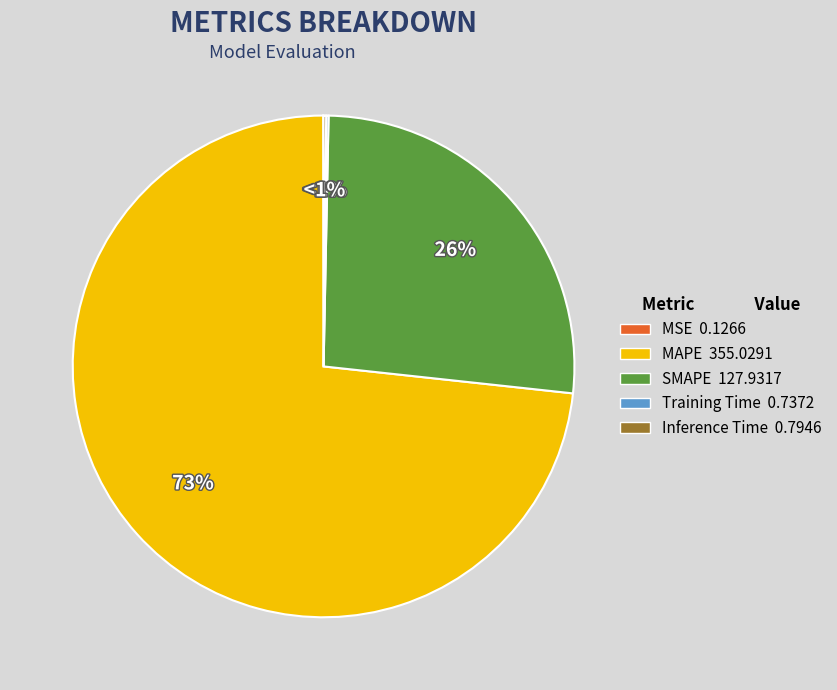

What percentage is NOT represented by MAPE?

26.7%